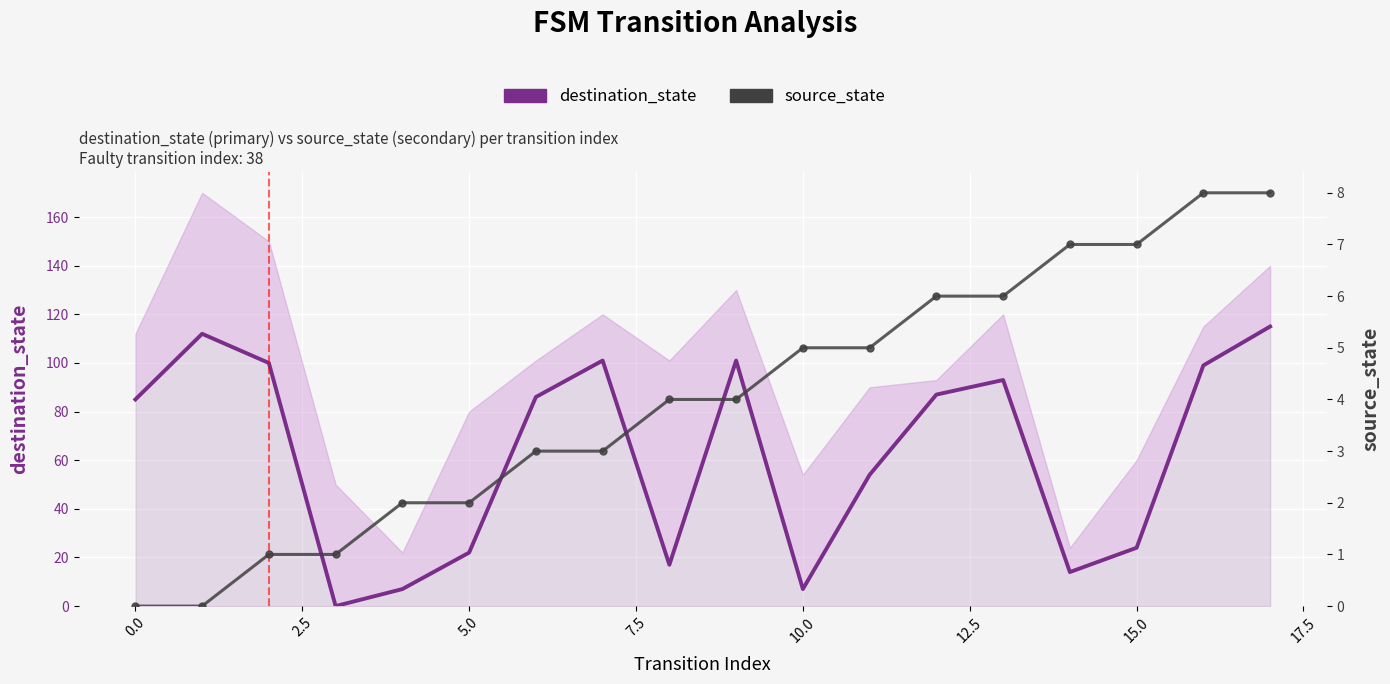

True or false: source_state has a value of 6 at 13.

True